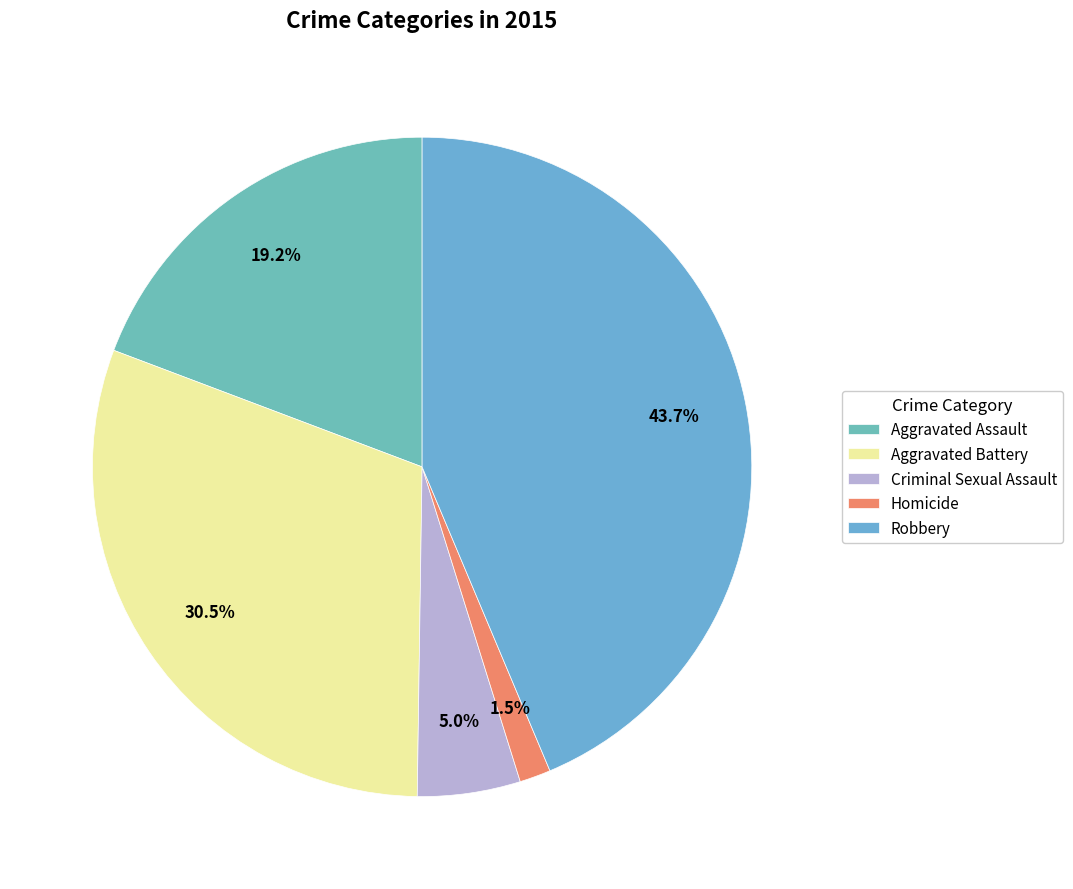

Which category has the smallest portion of the pie?

Homicide